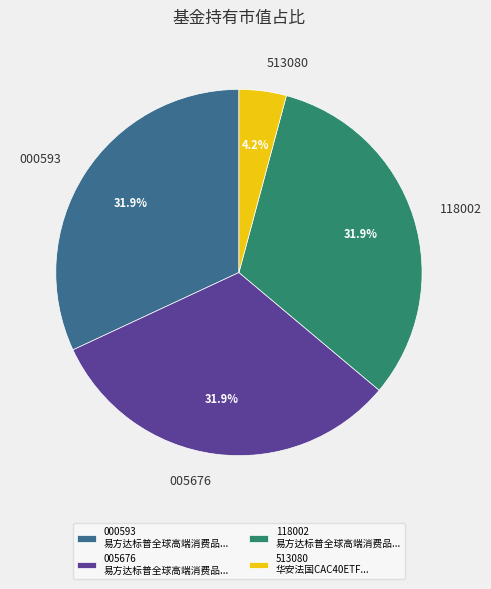

Does 118002 account for over 50% of the chart?

No